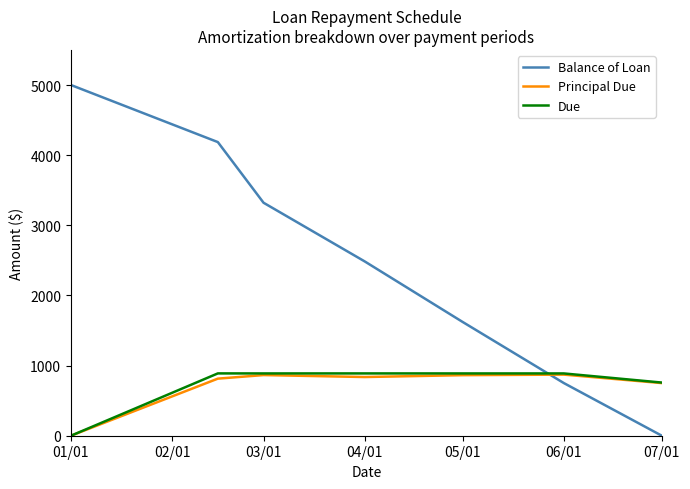

What is the greatest value displayed?

5000.0